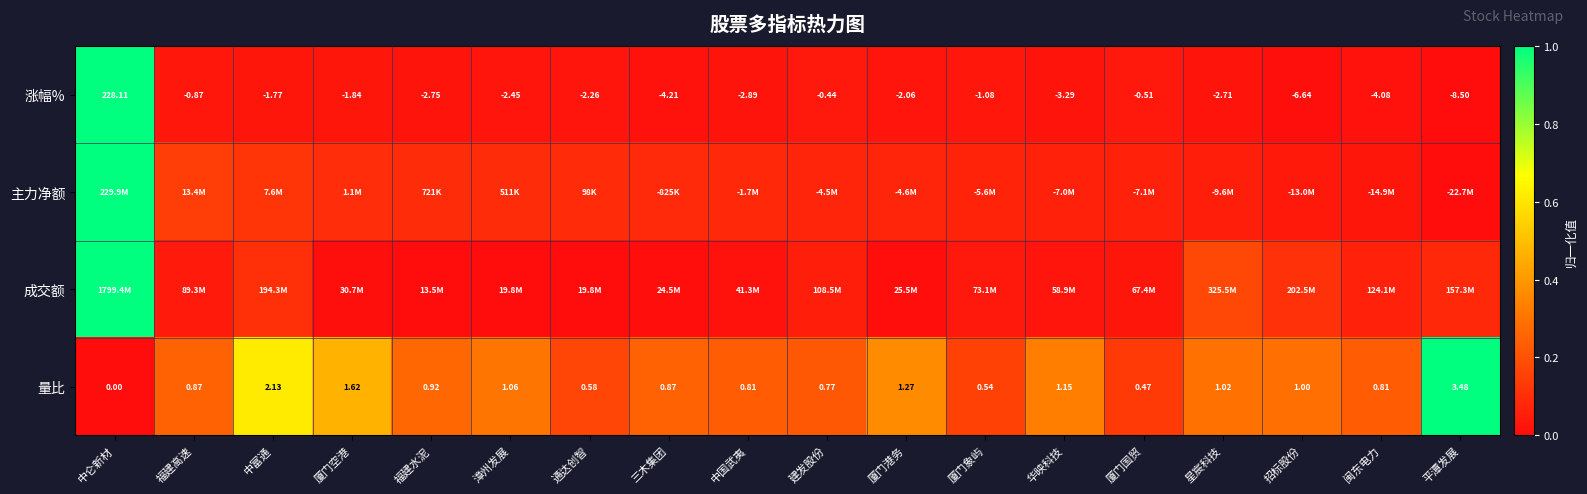

How many positive values does the 量比 series have?

17